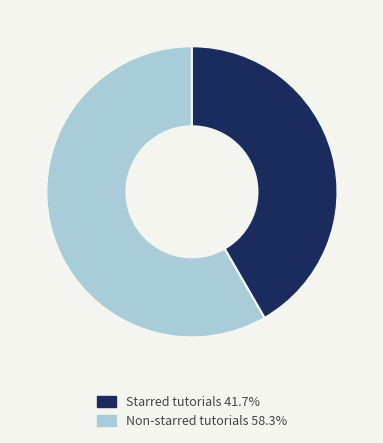

Is there a majority slice in this chart?

Yes